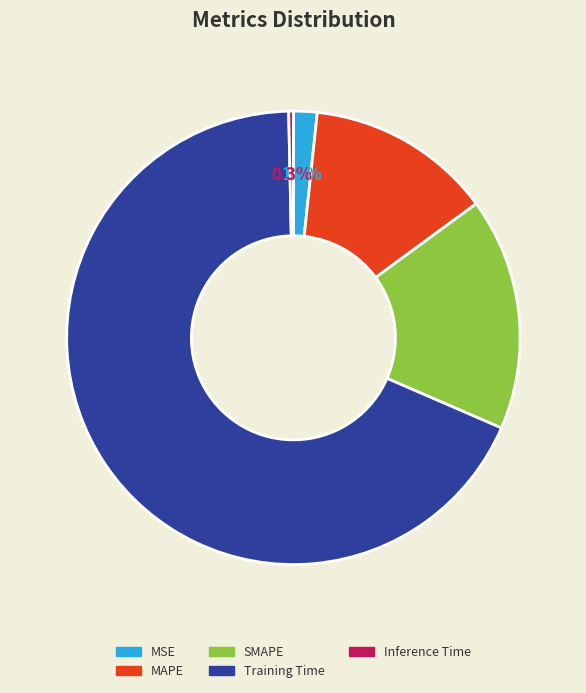

To the nearest percent, what is the difference between the largest and smallest slice percentages?

68%